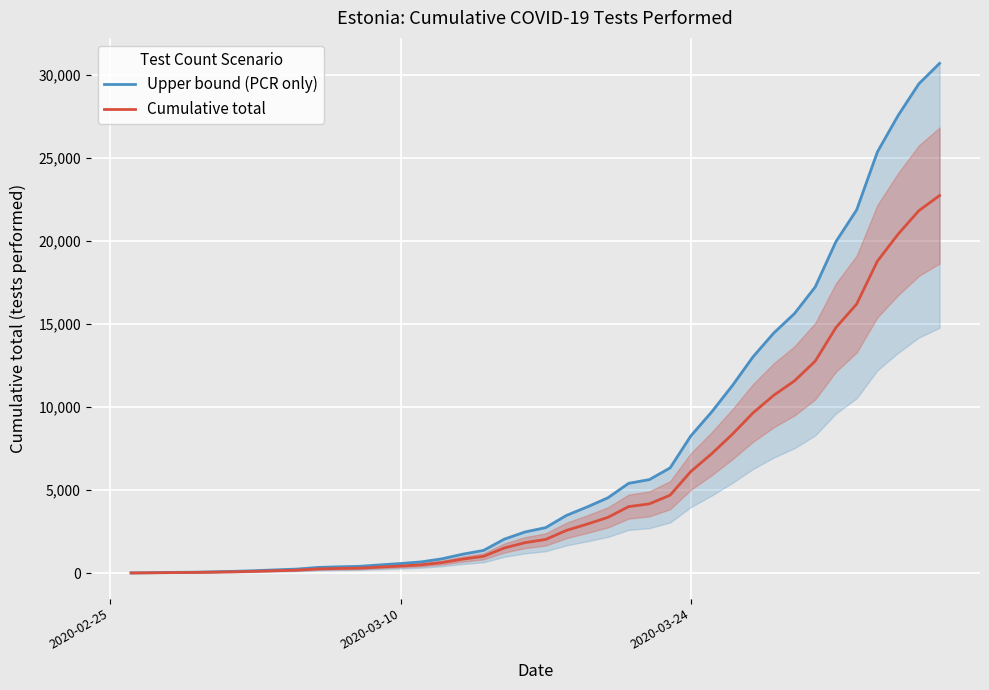

How many lines are shown in the chart?

2